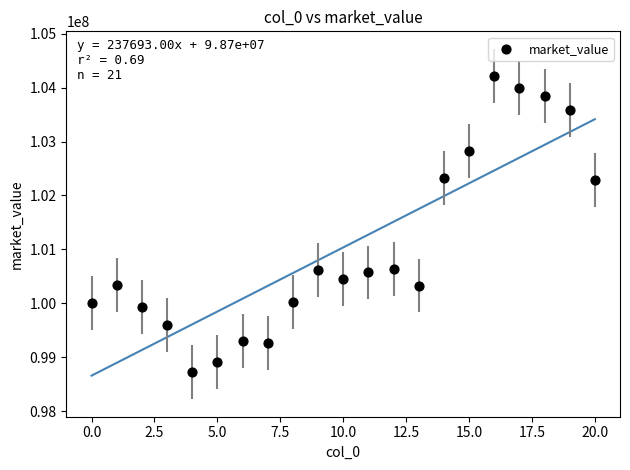

What is the range of Y values (max minus min)?

5495556.3